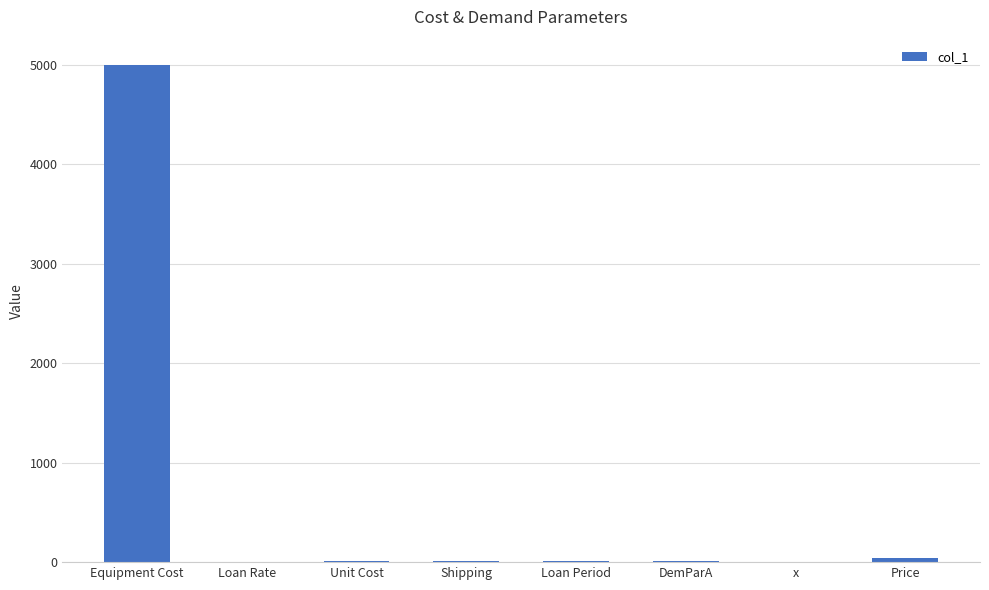

The chart shows a value of 0.0 at Loan Rate. True or false?

True